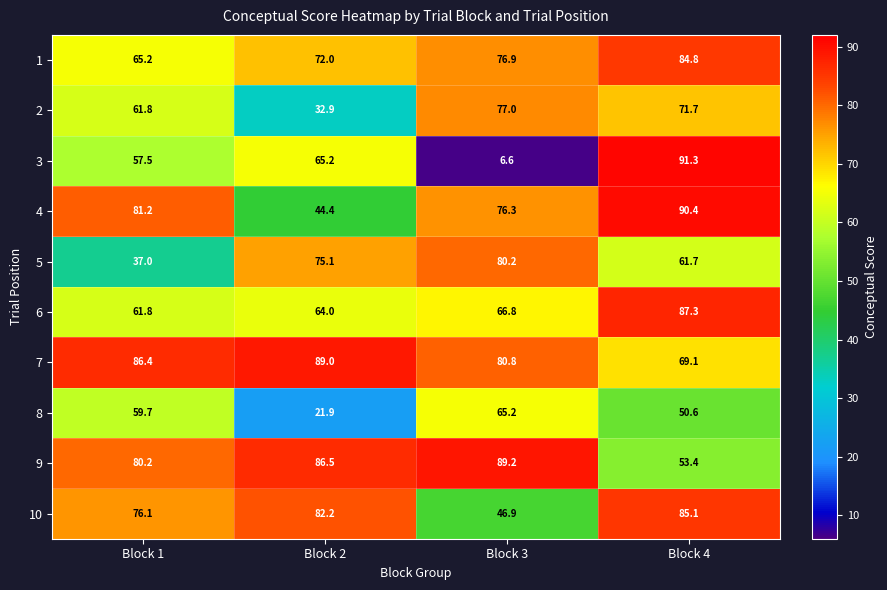

At which category is the sum across all series the highest?

Block 4